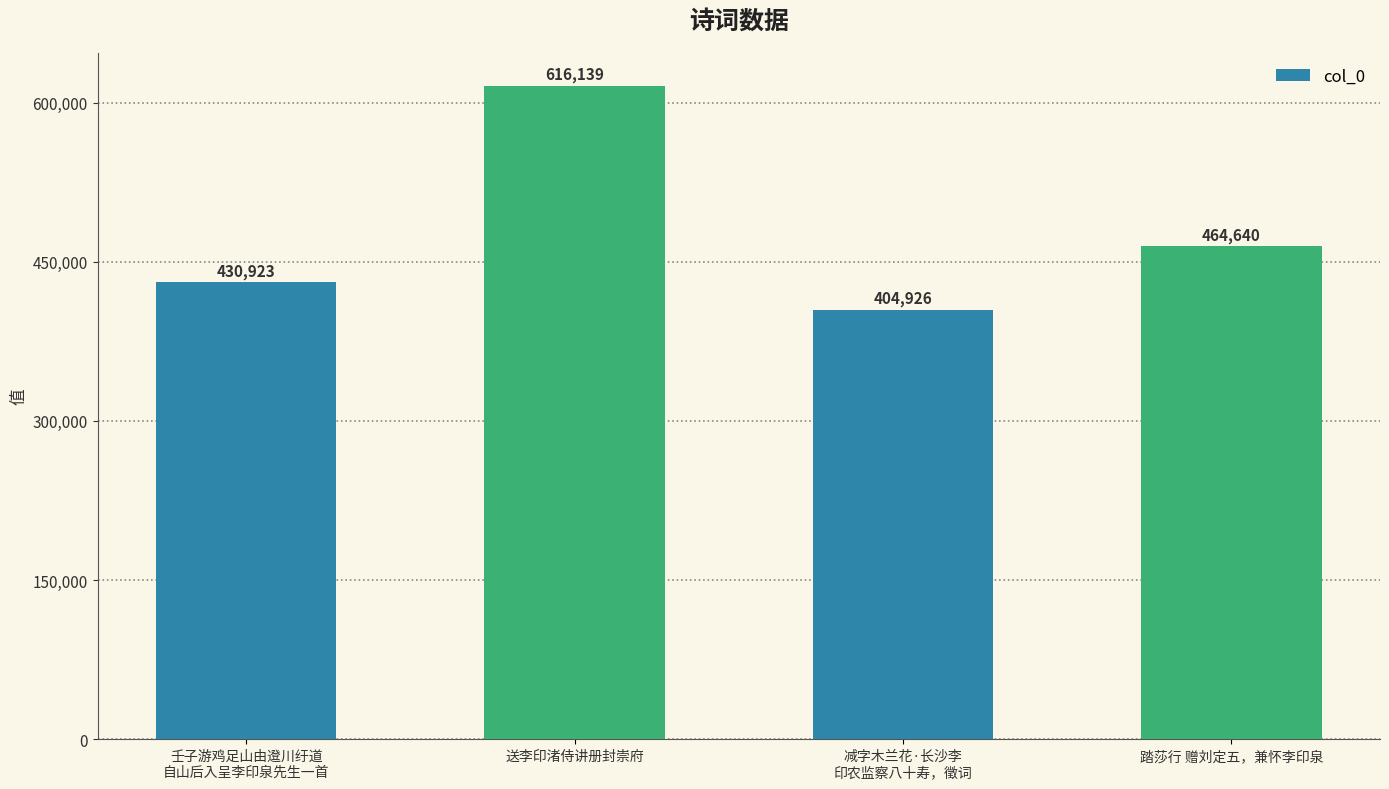

Does the chart contain stacked bars?

No